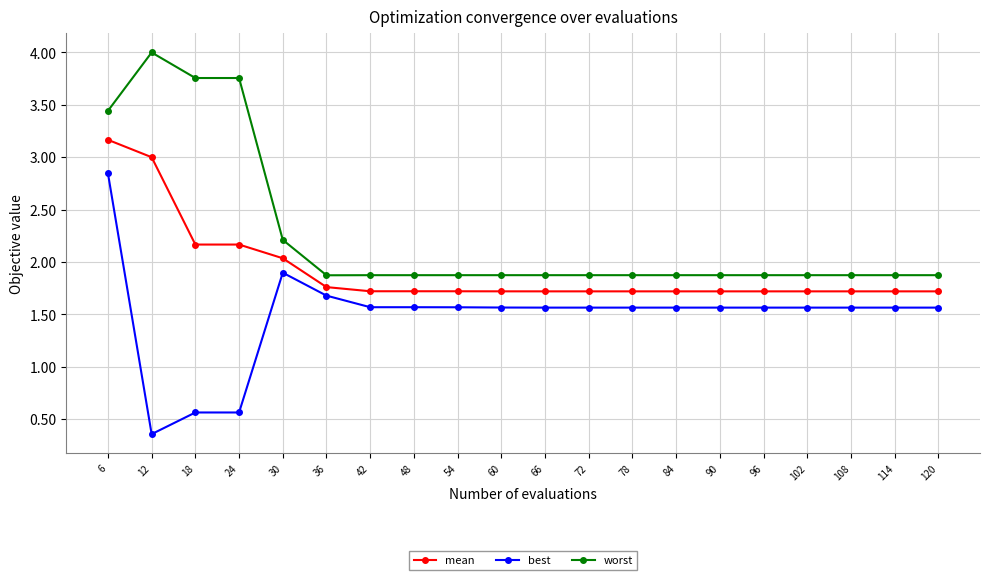

What are all the series names shown in the legend?

mean, best, worst